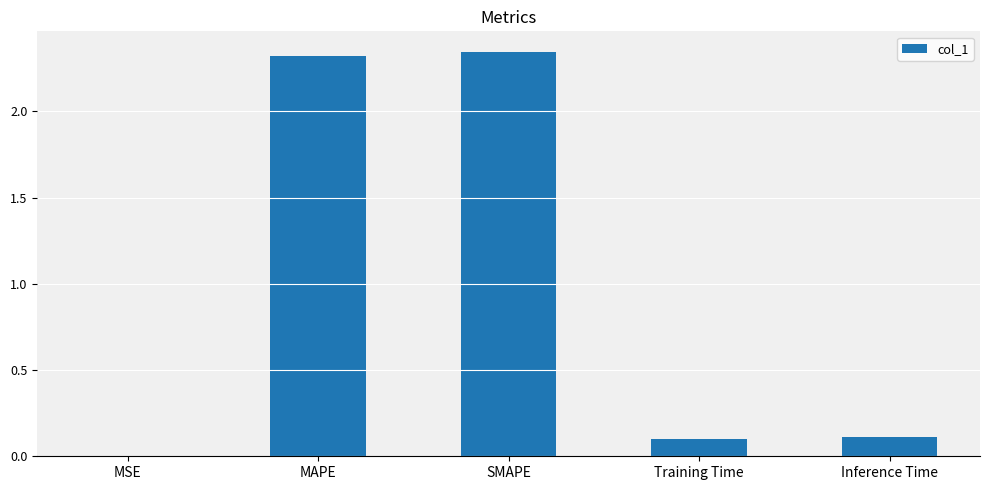

What is the average value?

1.0